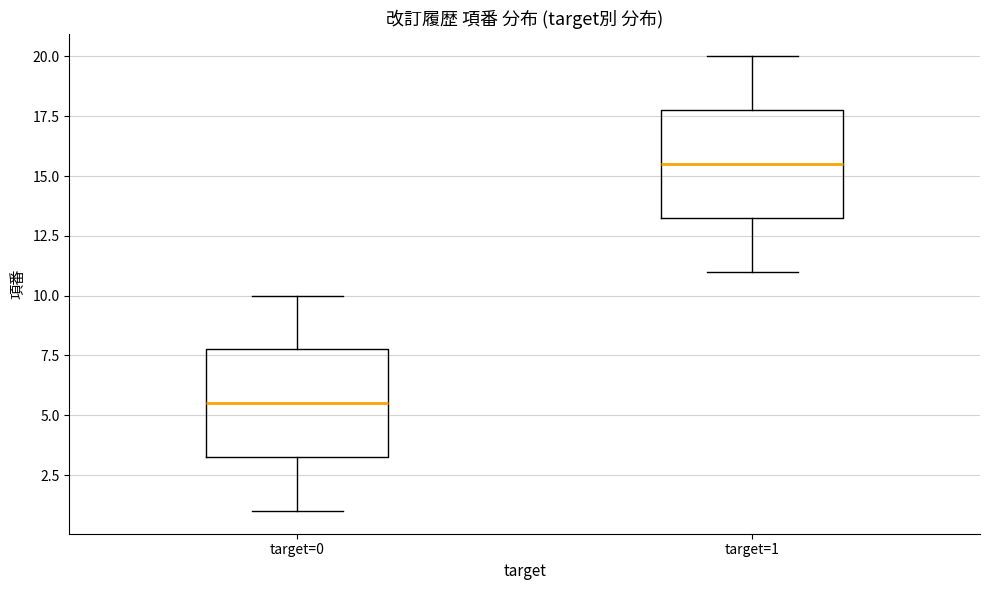

Which box has the lowest median line?

target=0